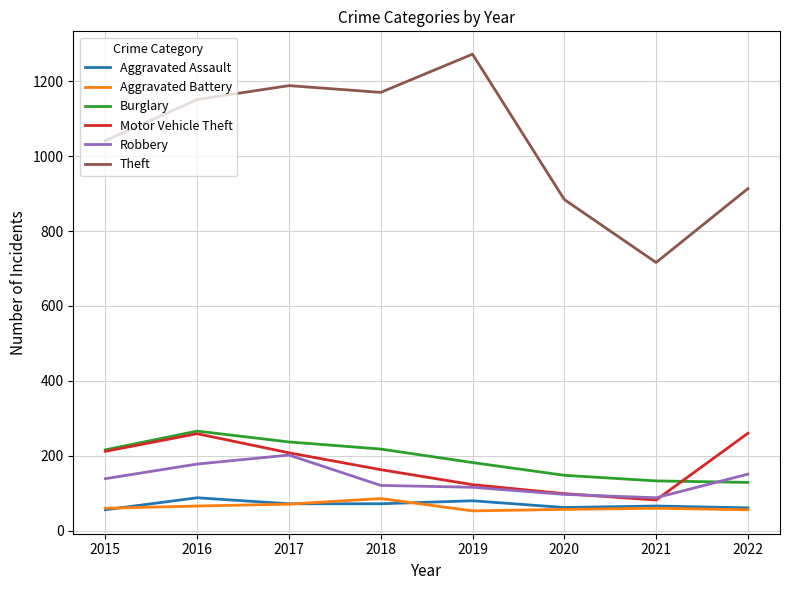

What is the total value across all series at 2021?

1145